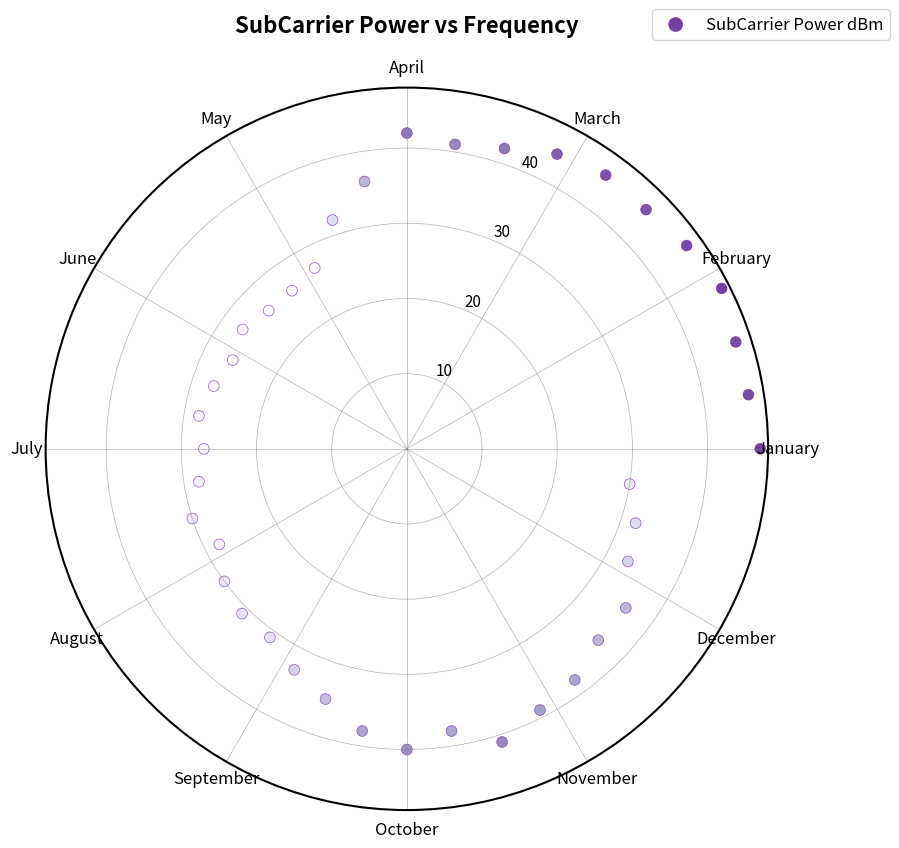

What is the range of Y values (max minus min)?

21